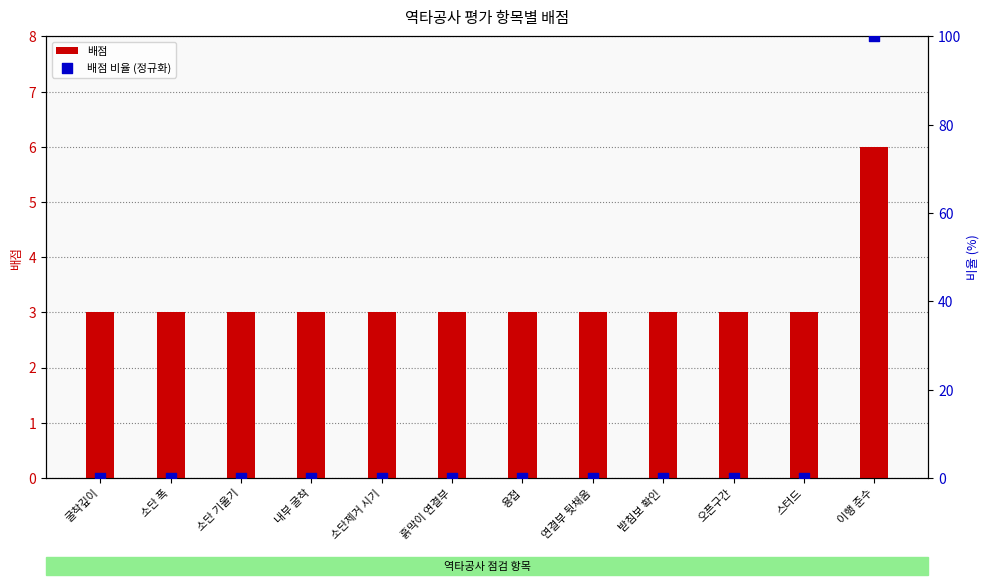

What are all the series names shown in the legend?

배점, 배점 비율 (정규화)